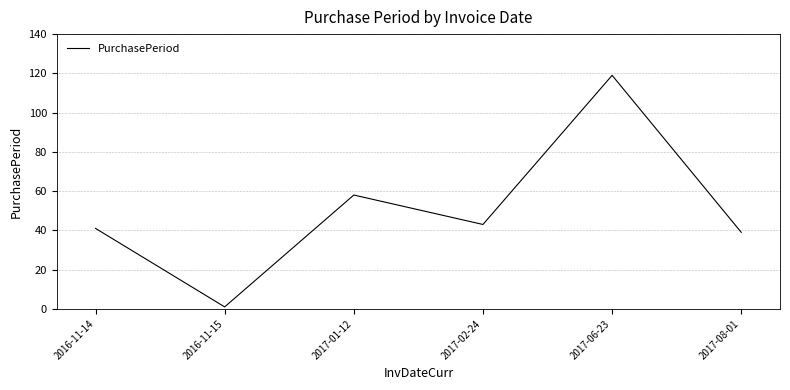

How many series are shown in this chart?

1